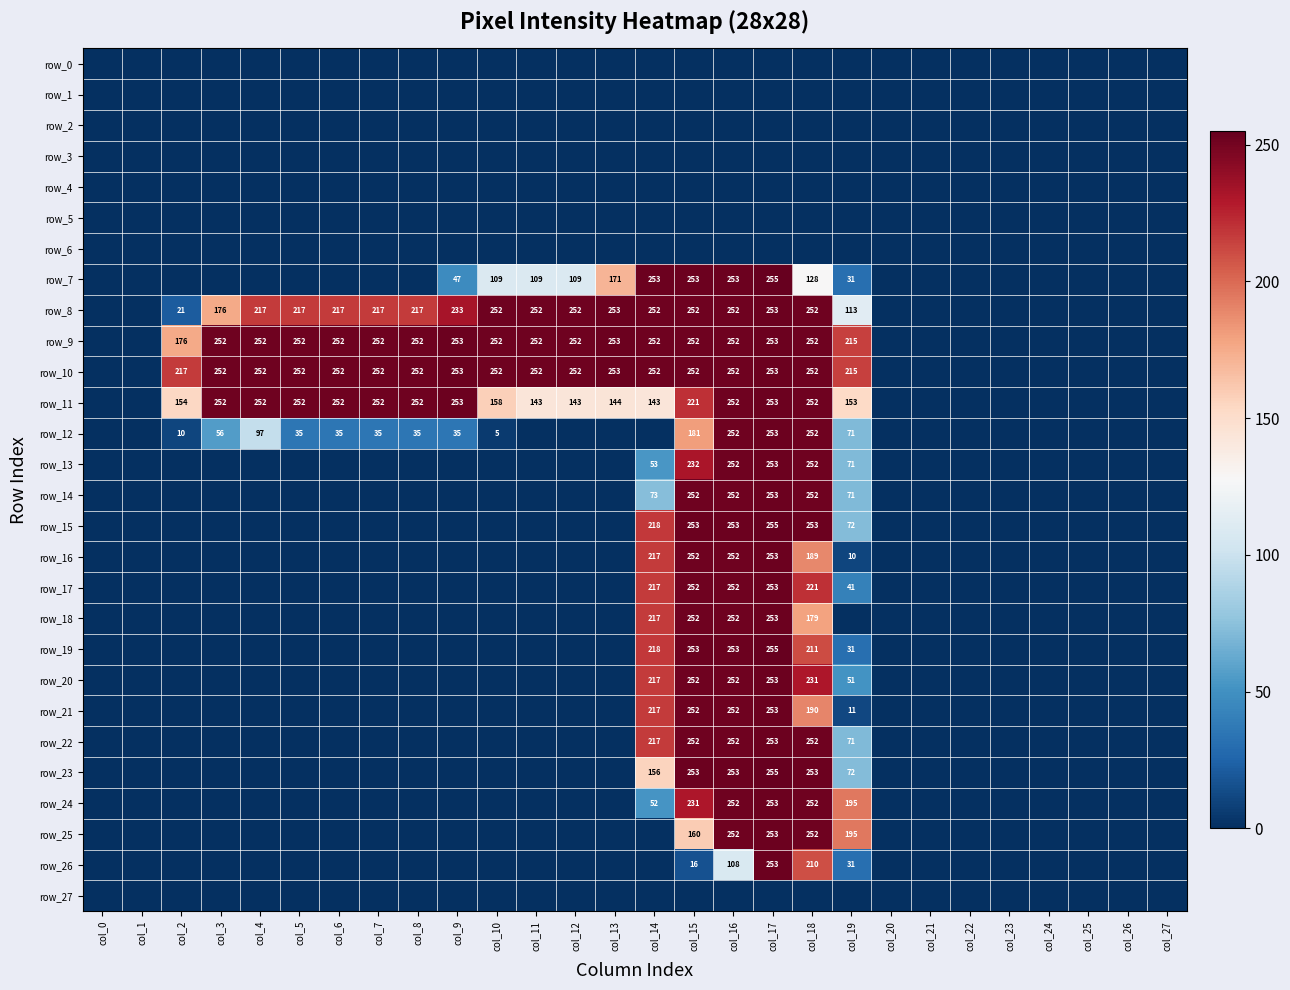

The value of row_7 at col_12 is 109. True or false?

True